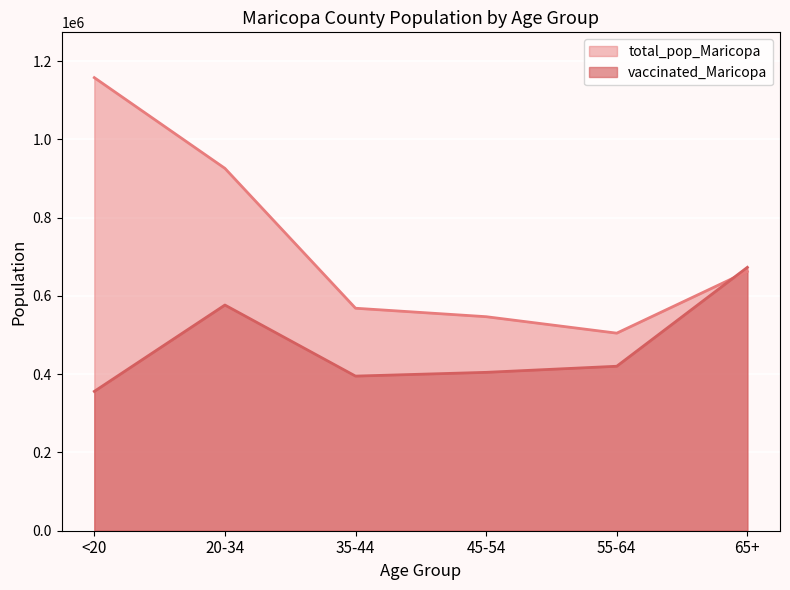

Which category has the highest value across all series?

<20